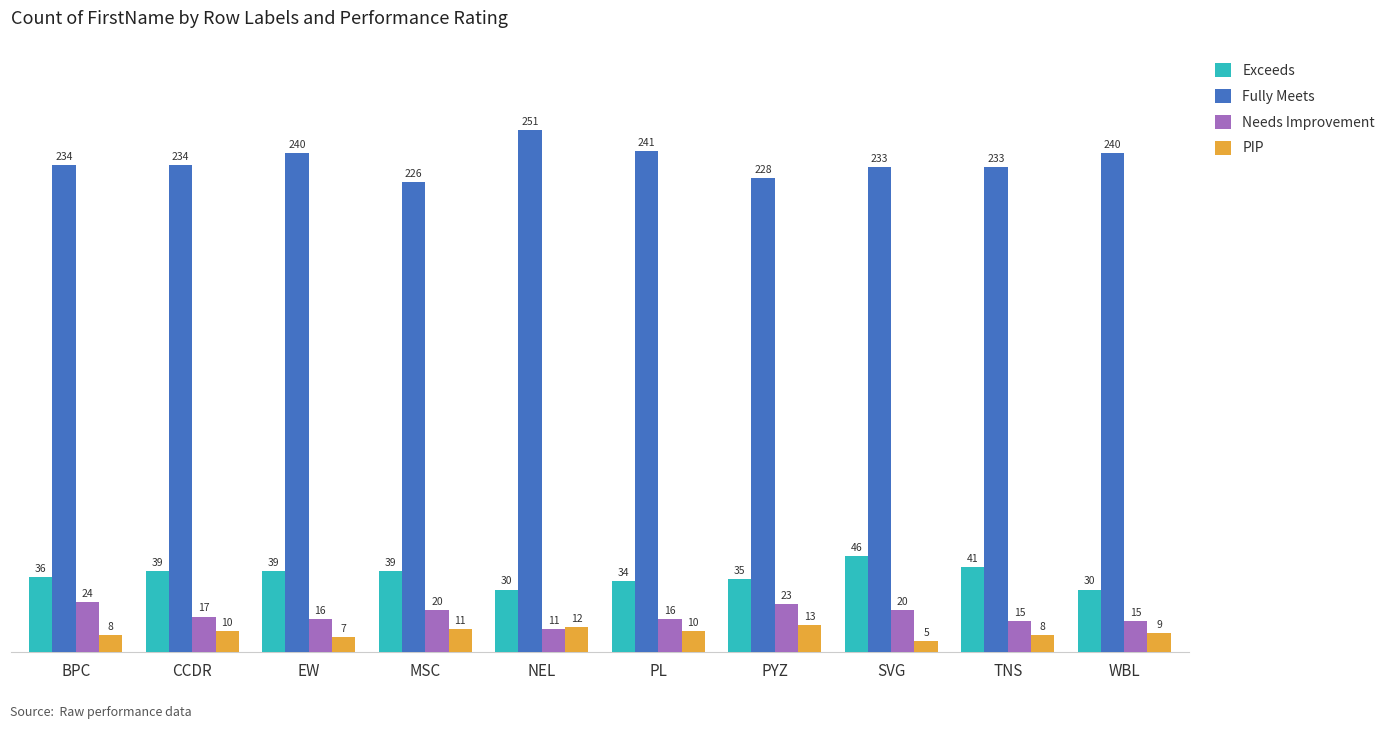

Is it true that Exceeds equals 39 at CCDR?

True